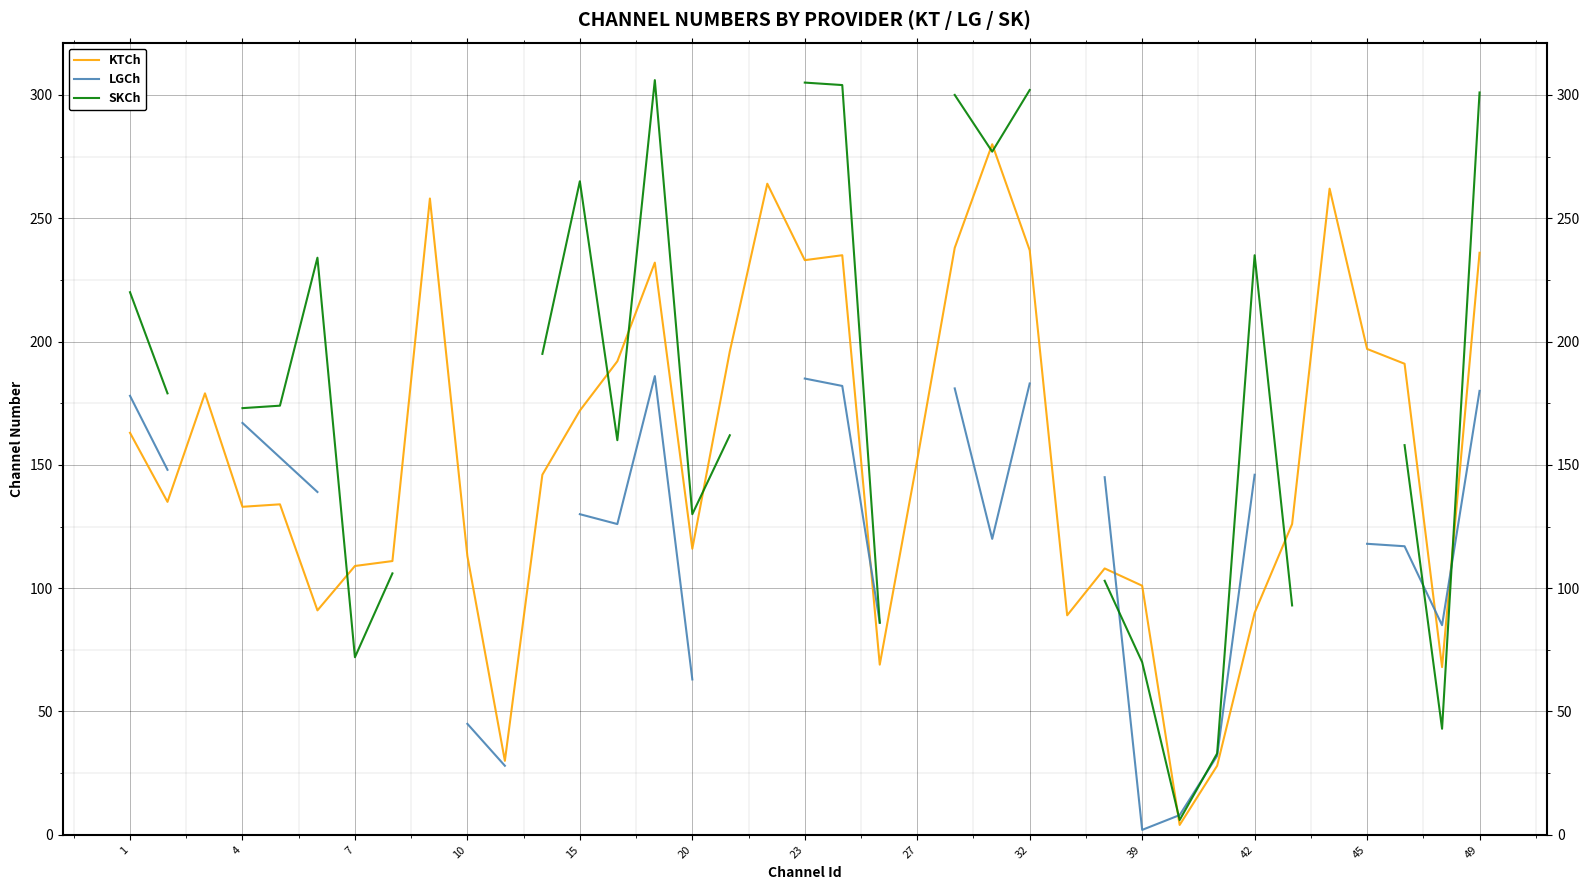

What is the highest value of the KTCh series?

280